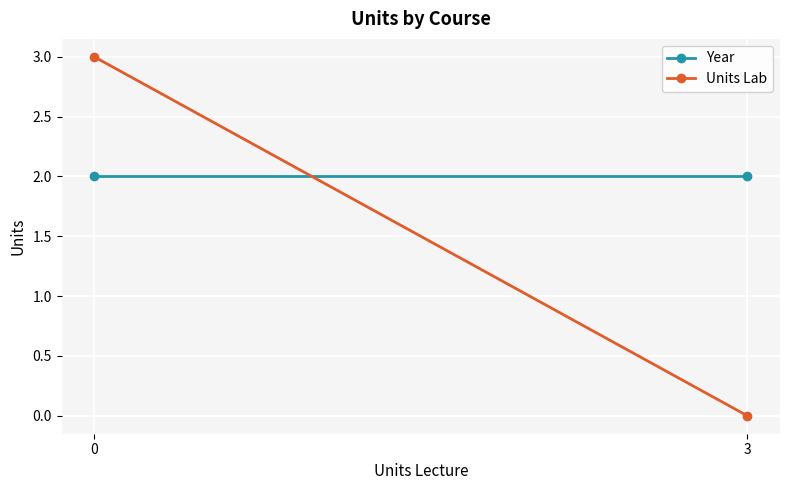

Between 3 and 0, which is larger?

3